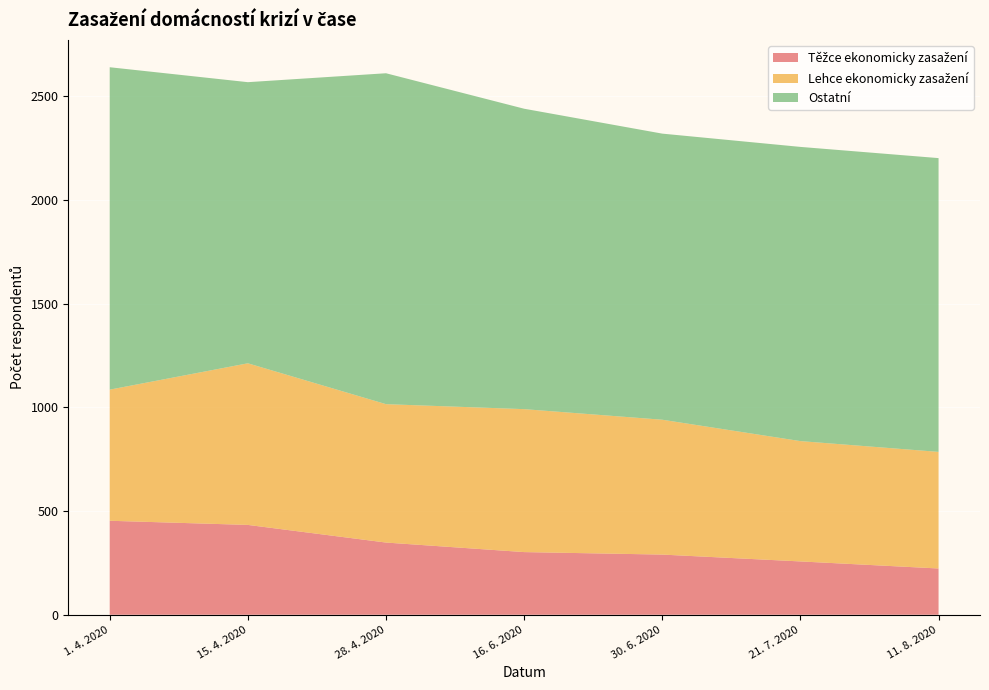

Reading left to right, transcribe all the data shown in this chart.

Těžce ekonomicky zasažení: 1. 4. 2020=453	15. 4. 2020=433	28. 4. 2020=348	16. 6. 2020=302	30. 6. 2020=290	21. 7. 2020=257	11. 8. 2020=223
Lehce ekonomicky zasažení: 1. 4. 2020=632	15. 4. 2020=779	28. 4. 2020=667	16. 6. 2020=689	30. 6. 2020=650	21. 7. 2020=580	11. 8. 2020=562
Ostatní: 1. 4. 2020=1554	15. 4. 2020=1355	28. 4. 2020=1595	16. 6. 2020=1448	30. 6. 2020=1379	21. 7. 2020=1418	11. 8. 2020=1416